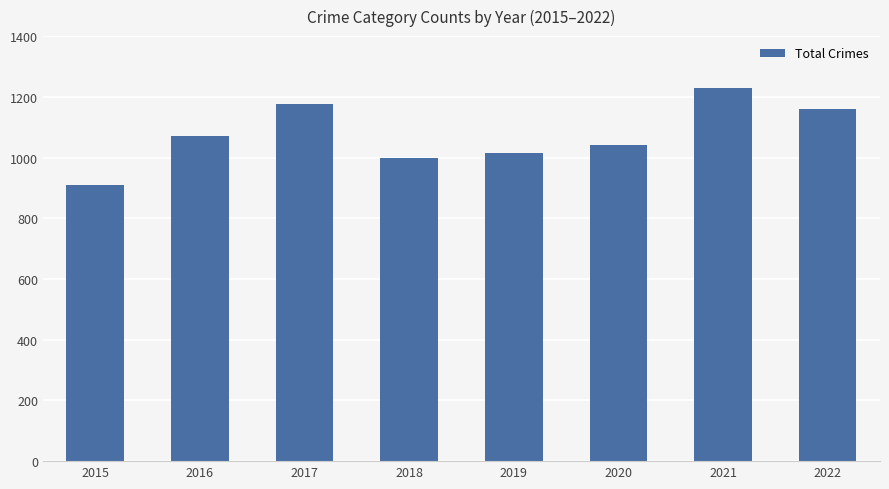

What is the value of the 1st bar from the left?

908